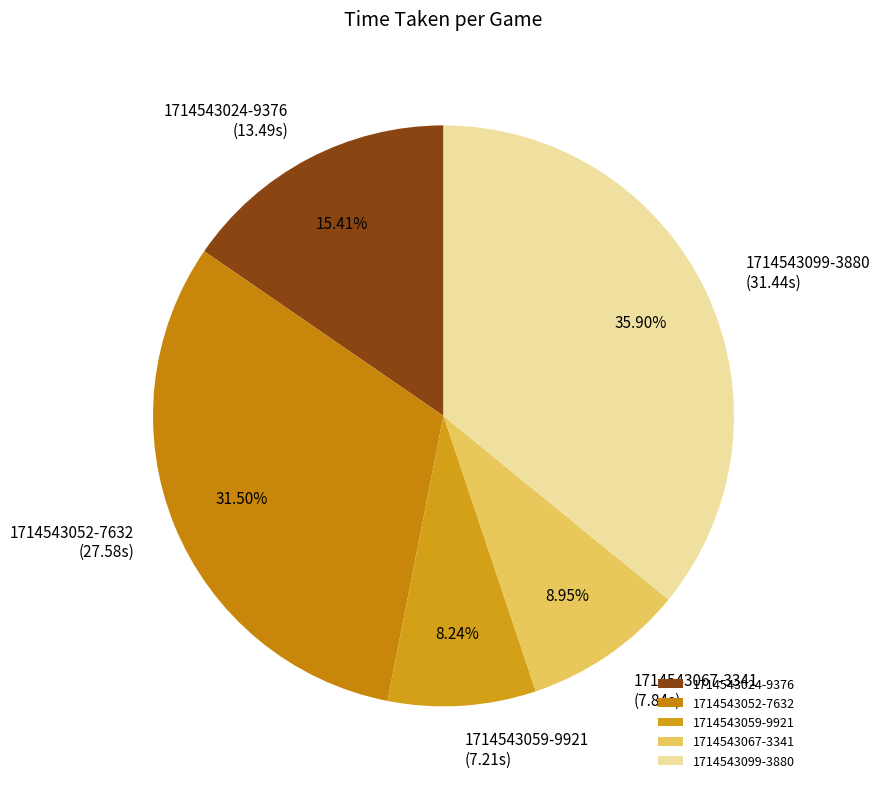

How many segments does this pie chart have?

5